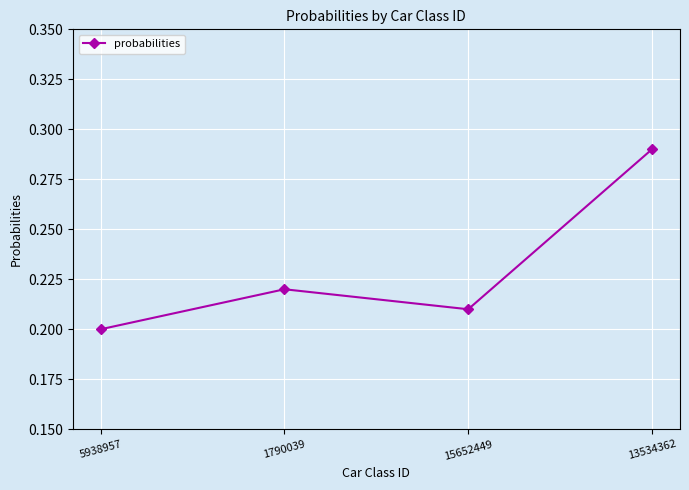

Which label corresponds to the smallest value in the chart?

5938957